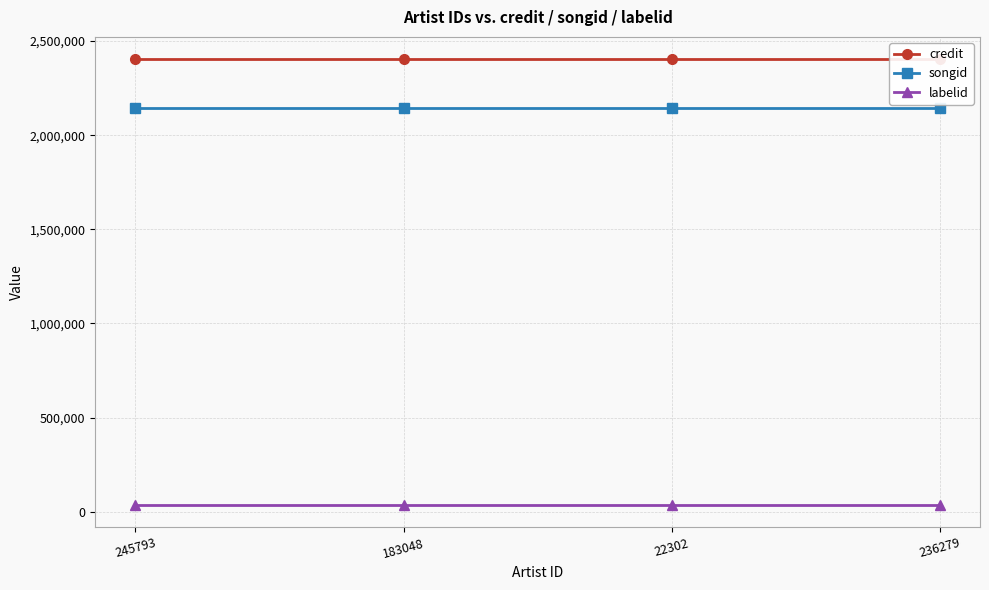

What is the minimum value for credit?

2403835